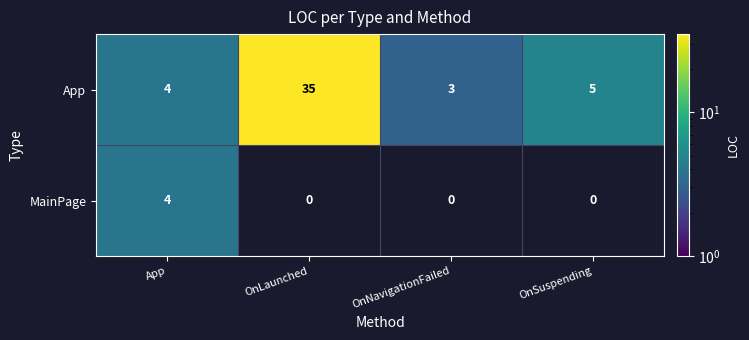

List the series in order of their peak value, lowest first.

MainPage, App